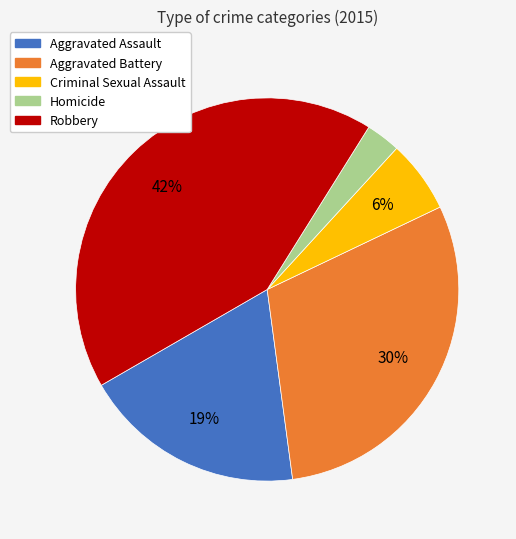

Which category has the biggest portion of the pie?

Robbery